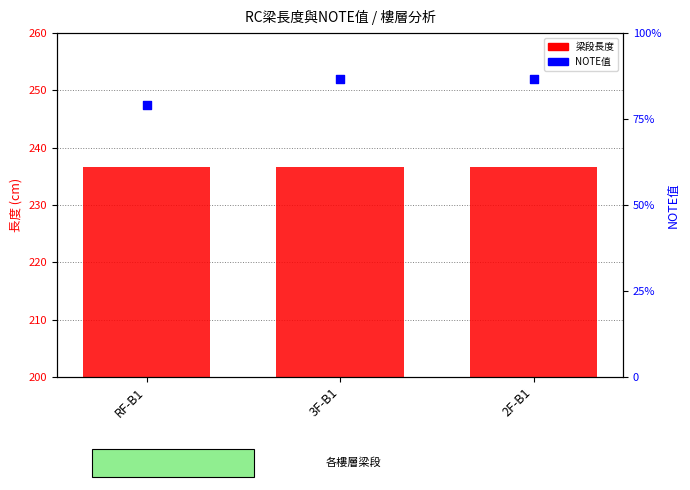

Which series has the largest Y range (max minus min)?

NOTE值